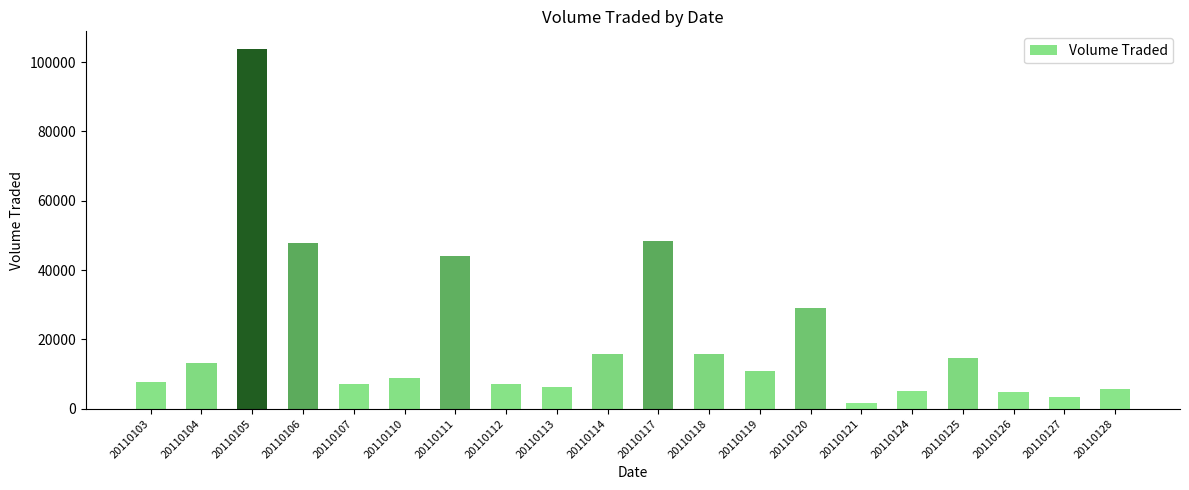

What is the difference between the maximum and minimum values?

102000